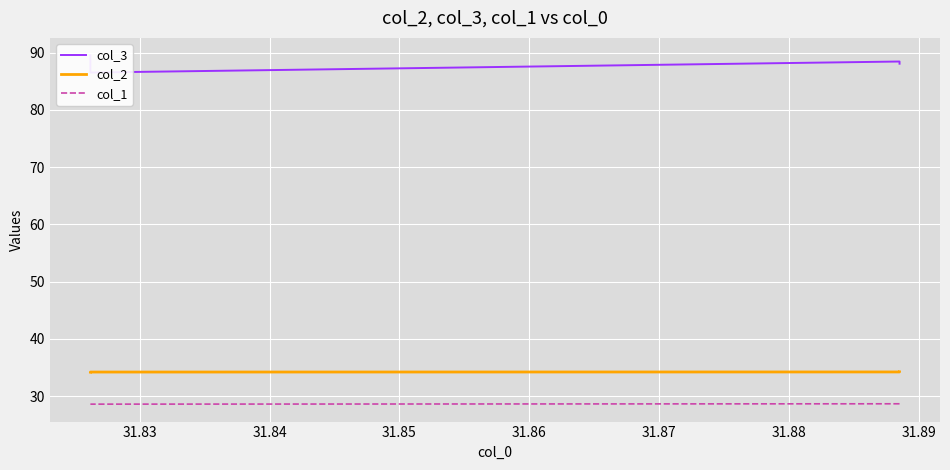

How many categories are shown in the chart?

4